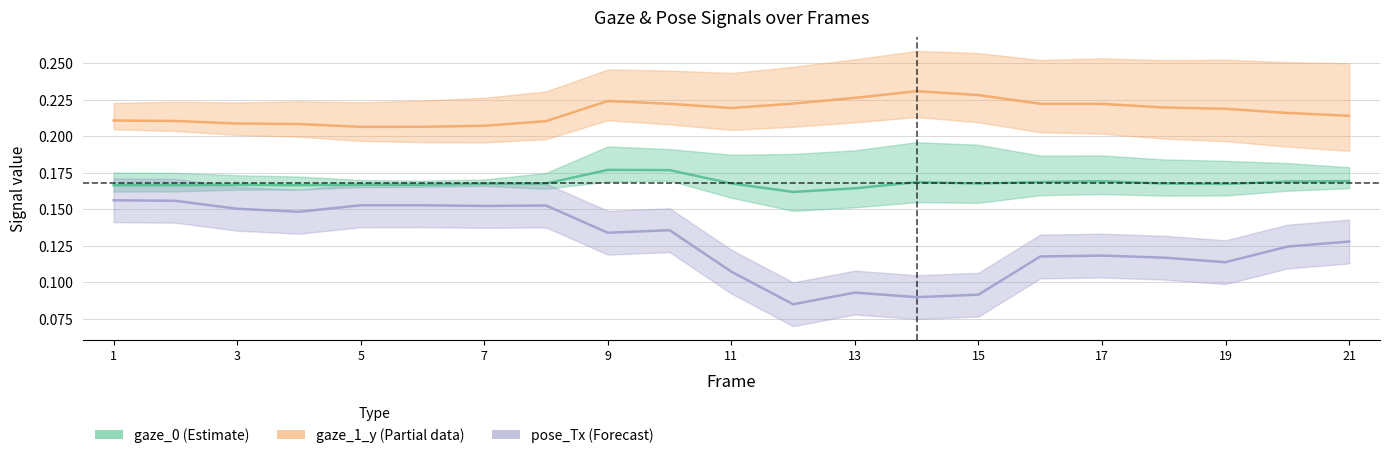

At 11, list the series in order from smallest to largest.

pose_Tx_scaled, gaze_0_x, gaze_1_y